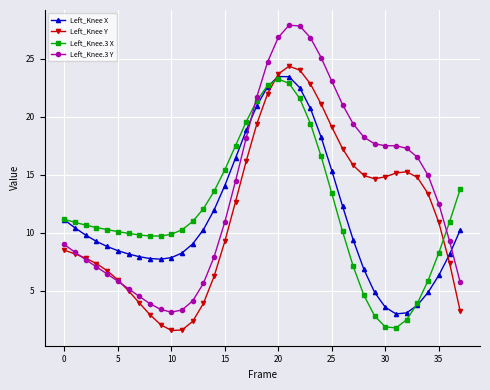

What is the greatest value displayed?

27.9